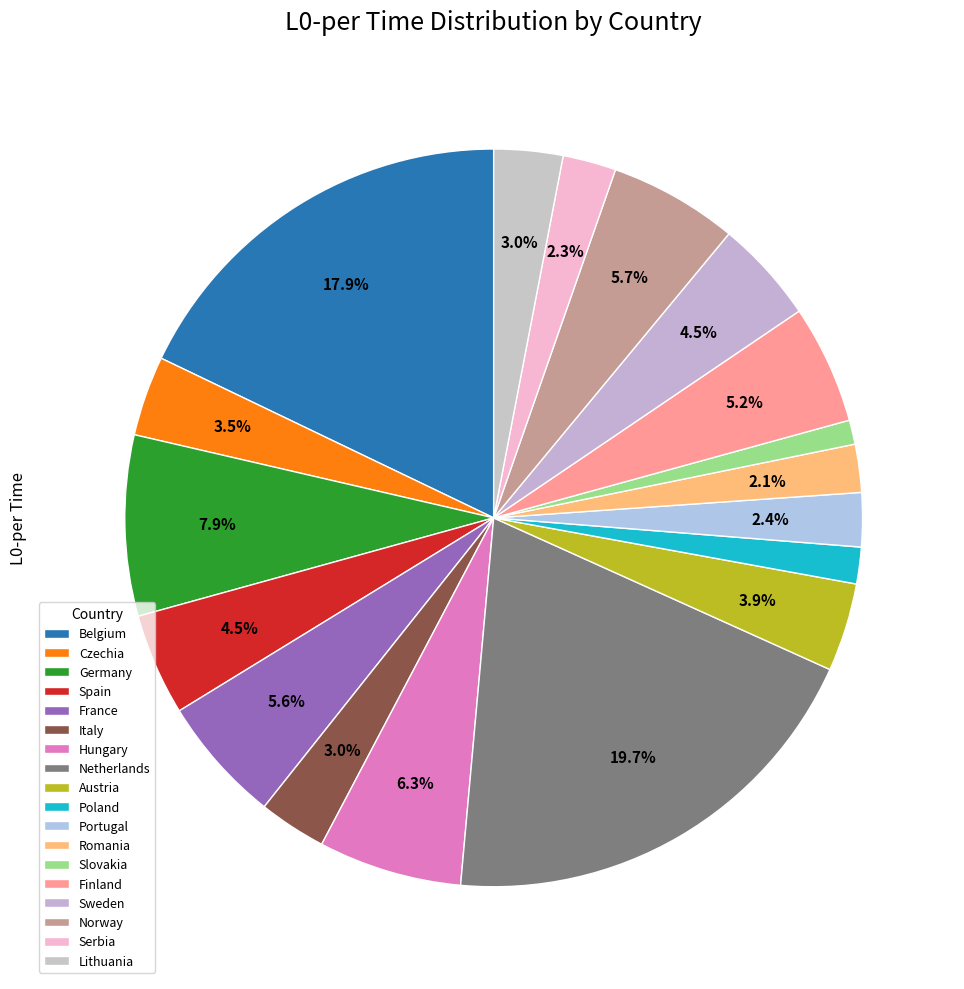

Count the number of slices in the pie.

18